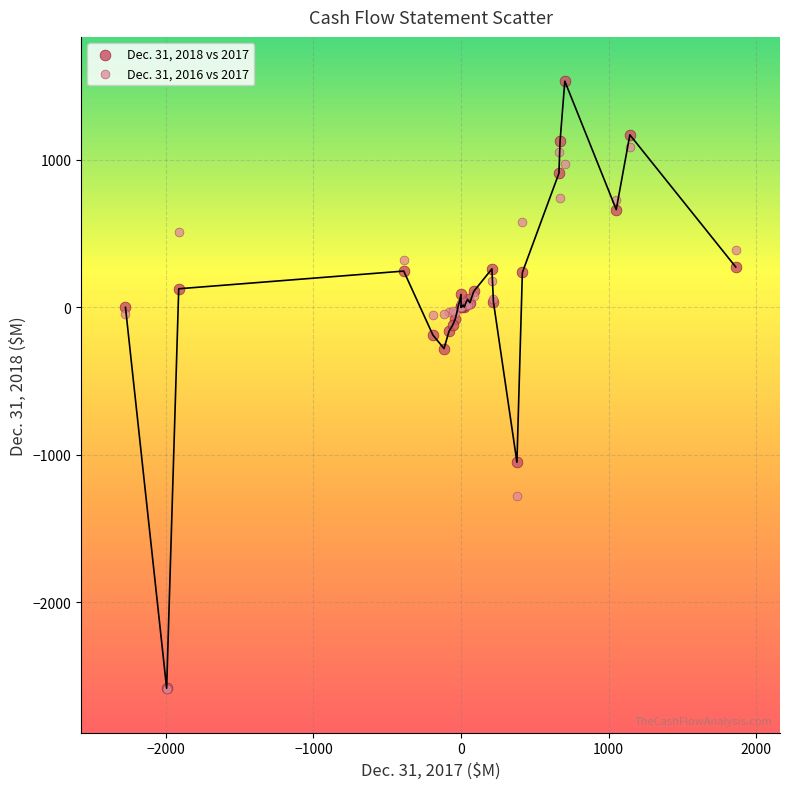

Across all series, what Y value is closest to -525?

-279.0